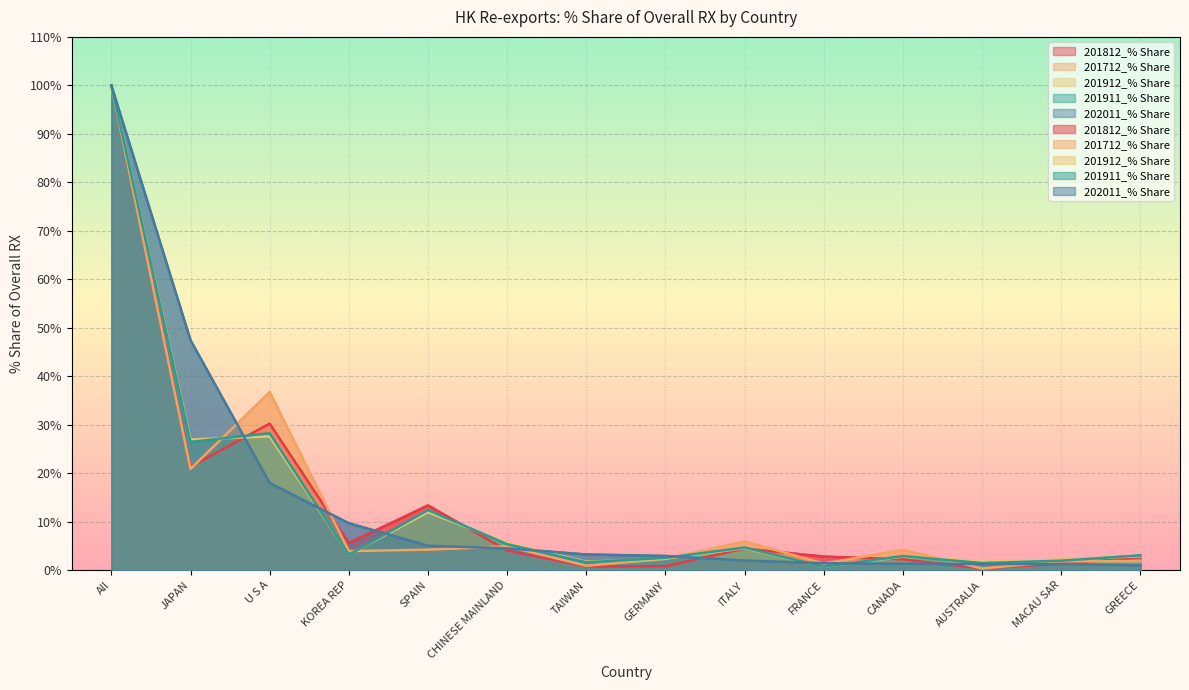

How many interior local peaks does the 201911_% Share series have?

4